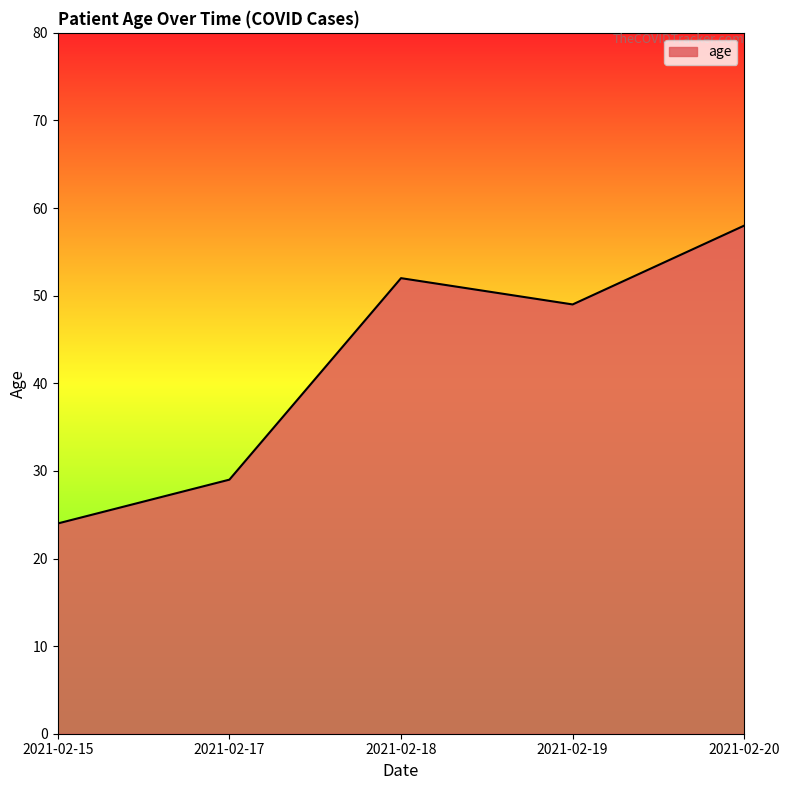

How many lines are shown in the chart?

1